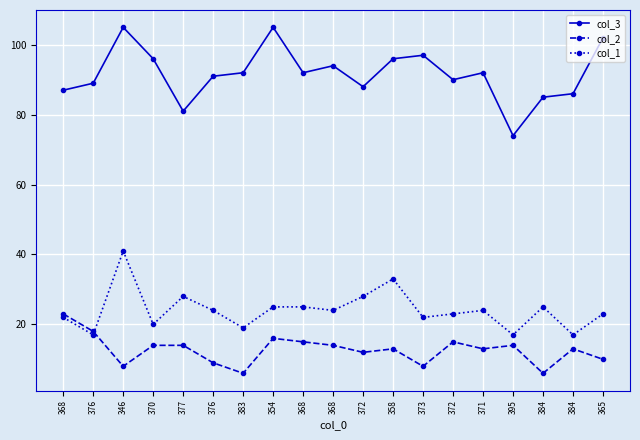

What is the difference between the highest and lowest values at 395?

60